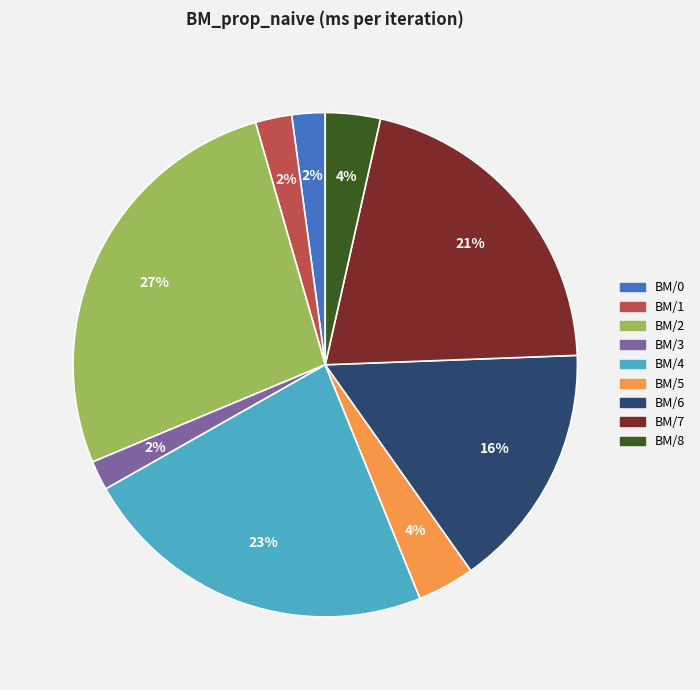

Which has a higher value, BM/1 or BM/4?

BM/4